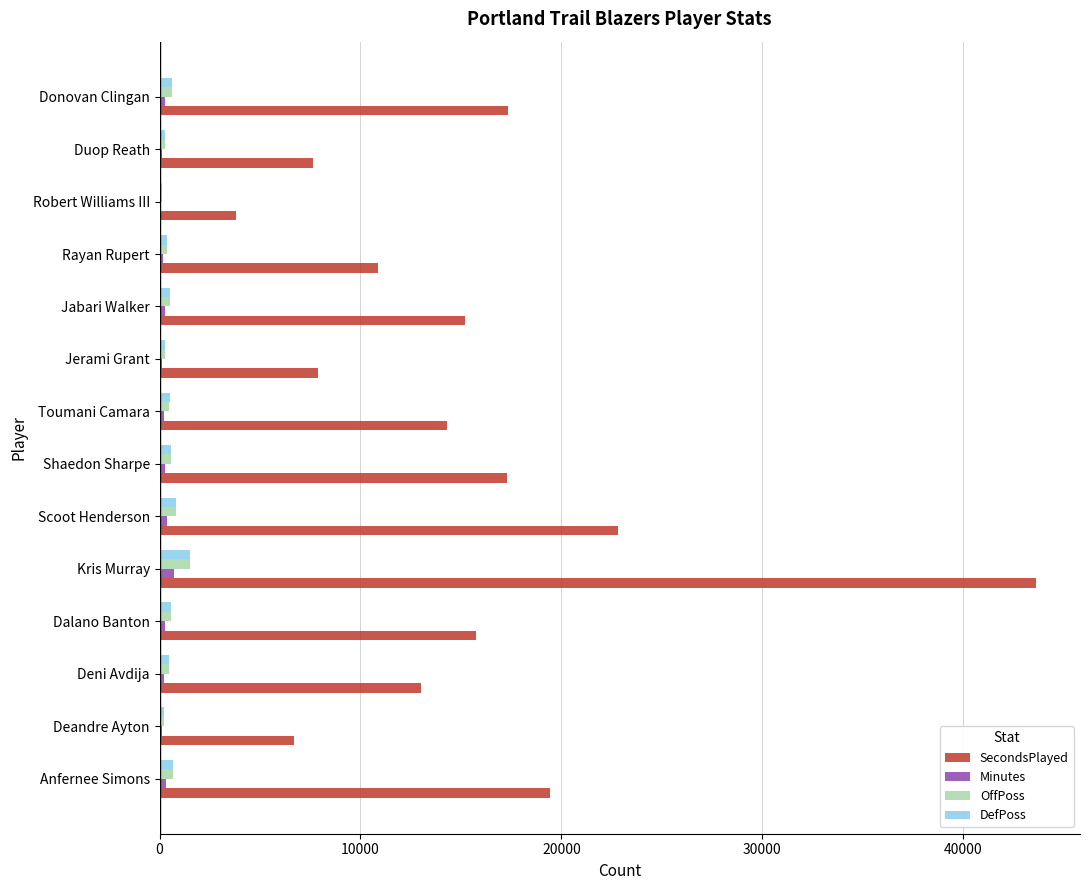

Is it true that SecondsPlayed equals 25554 at Dalano Banton?

False